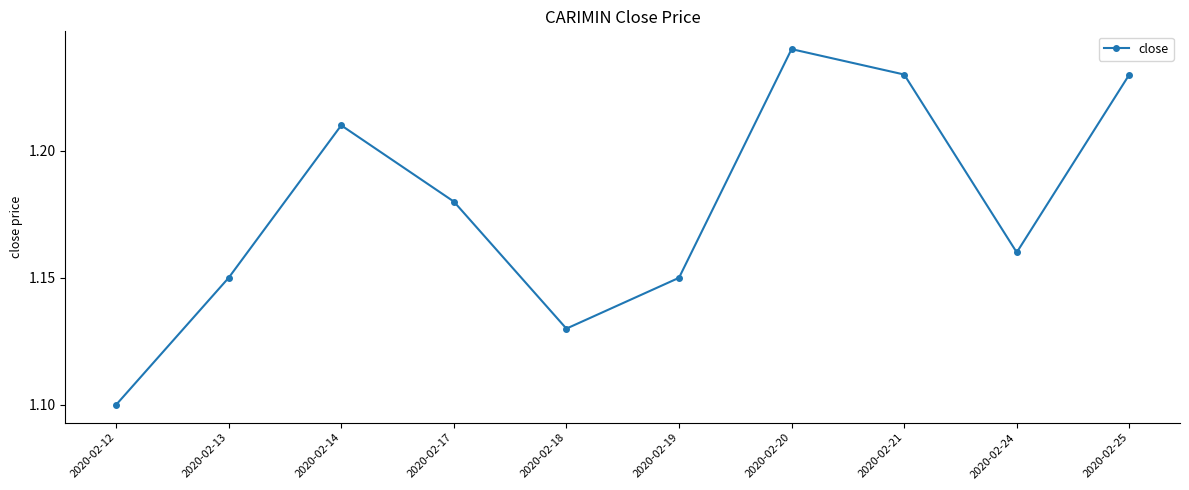

Where is the data nearest to the value 1?

2020-02-12